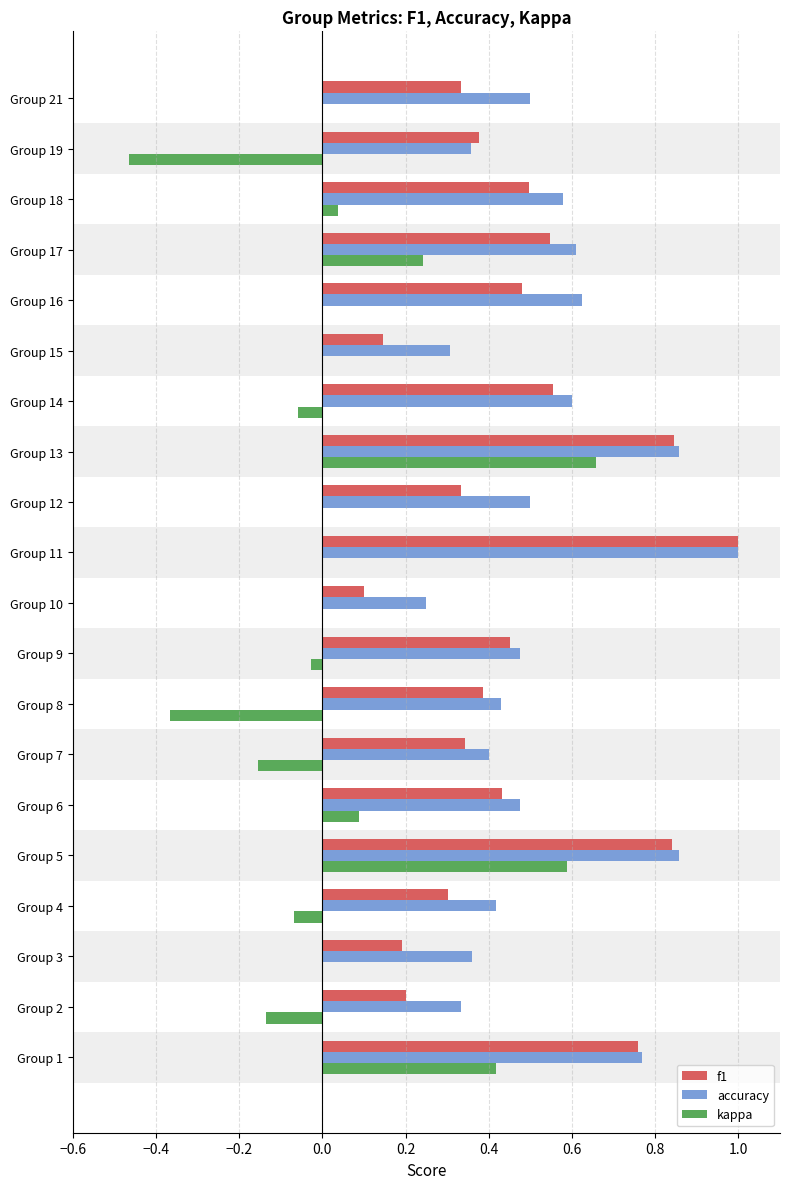

Which series has the largest total across all categories?

accuracy